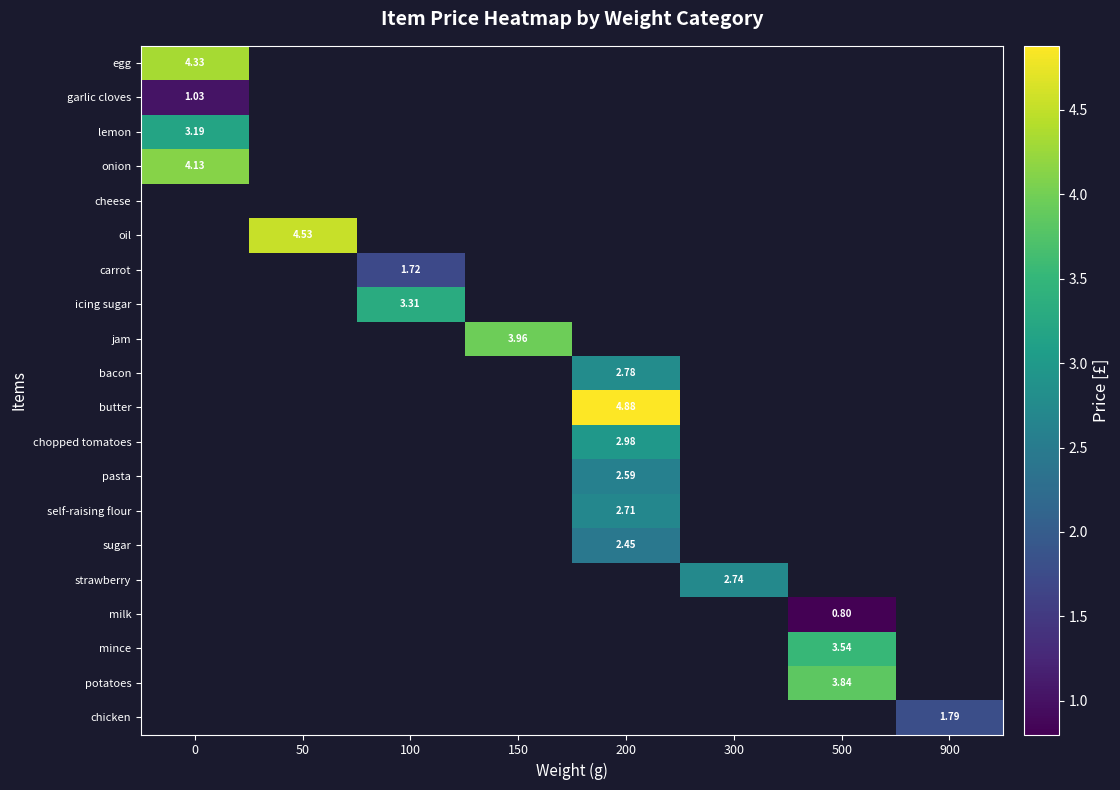

At how many categories does at least one series exceed 1?

8